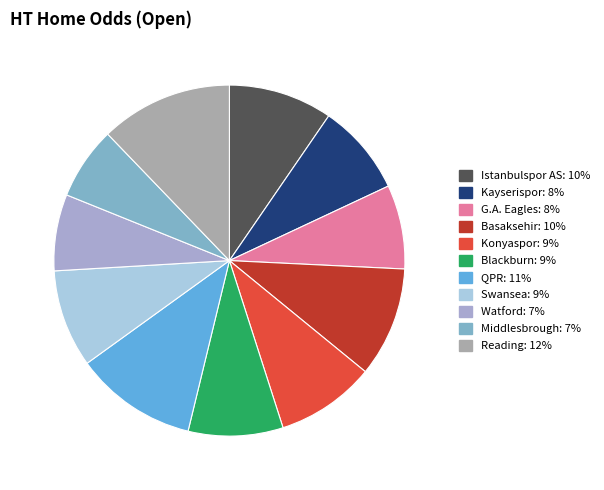

Which has a higher value, Kayserispor or QPR?

QPR